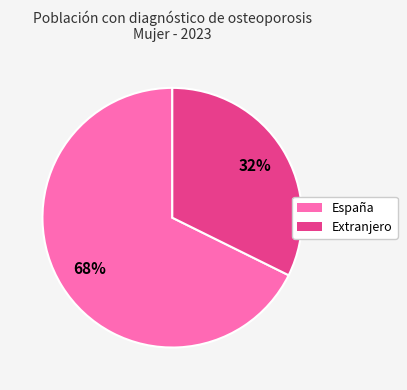

What percentage is the Extranjero slice, to the nearest percent?

32%